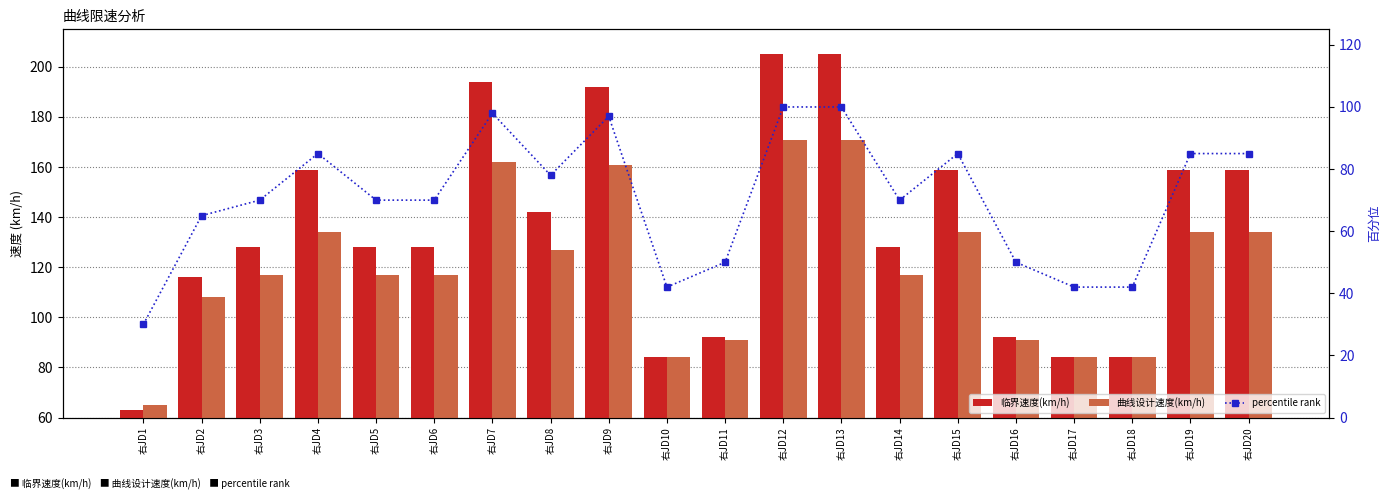

How many percentile rank values are between 50 and 85?

12